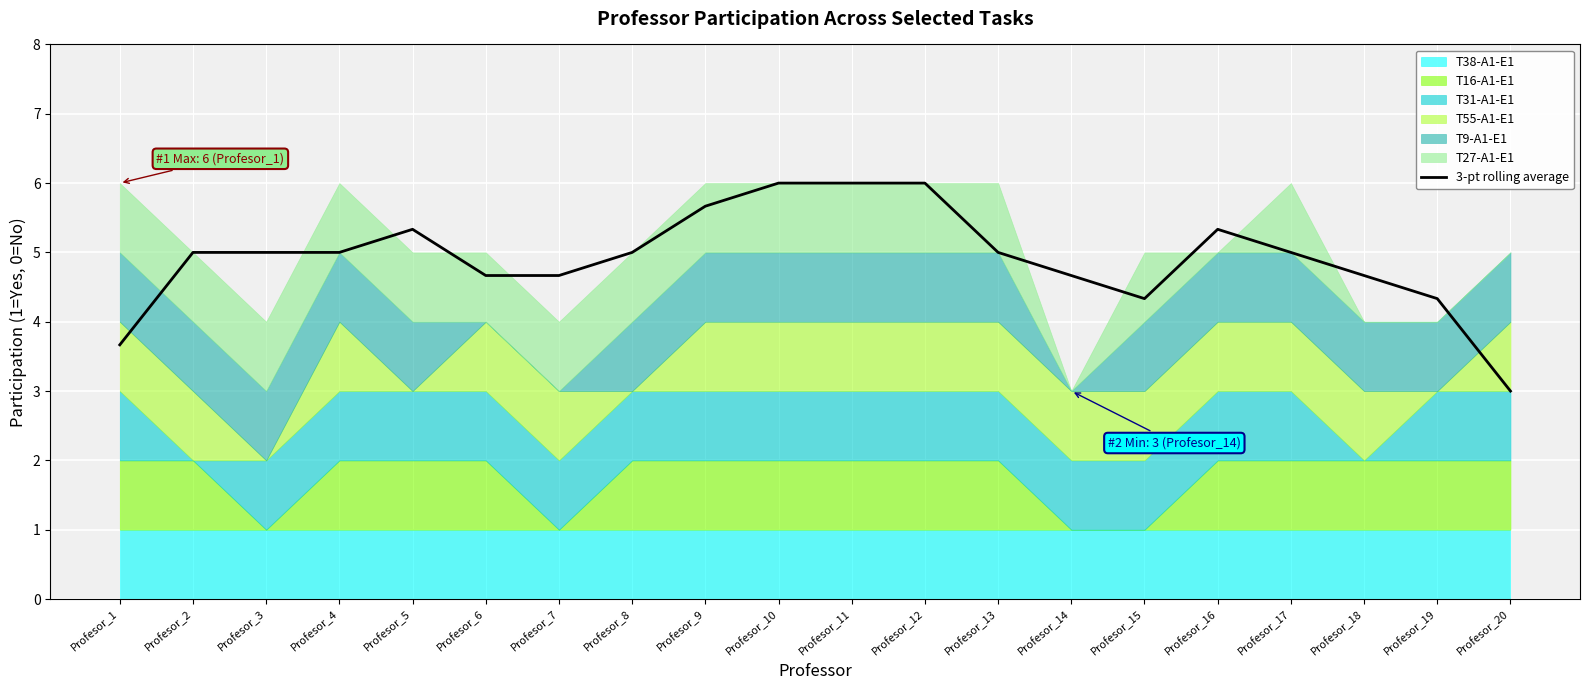

True or false: the data shows 1.8 at Profesor_12.

False